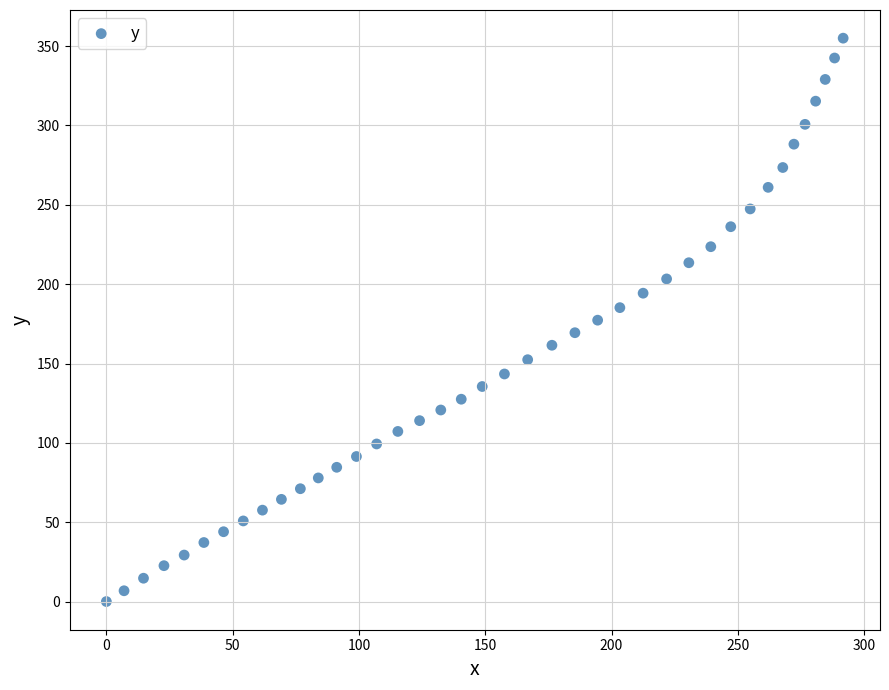

What is the range of Y values (max minus min)?

355.0